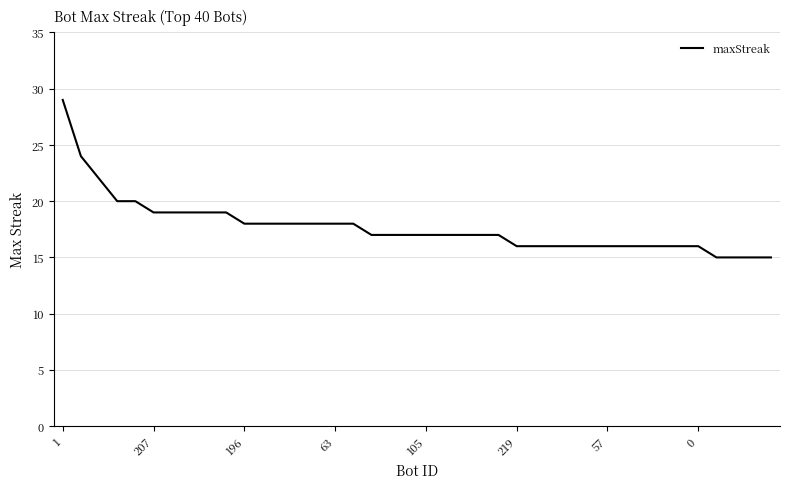

What is the difference between the maximum and minimum values?

14